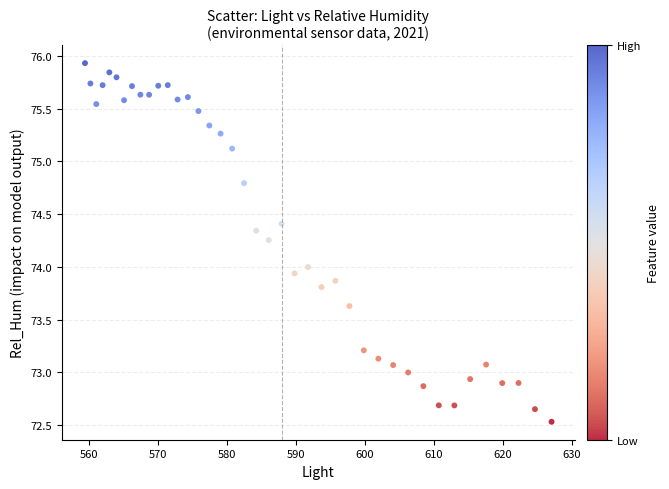

What is the range of X values (max minus min)?

67.6